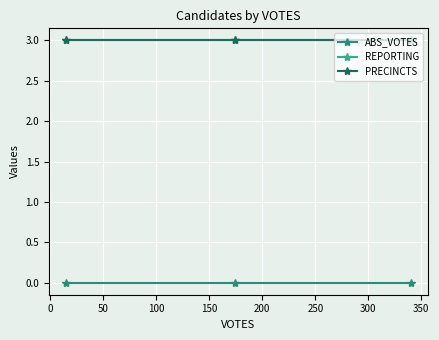

Count the number of categories in the chart.

3